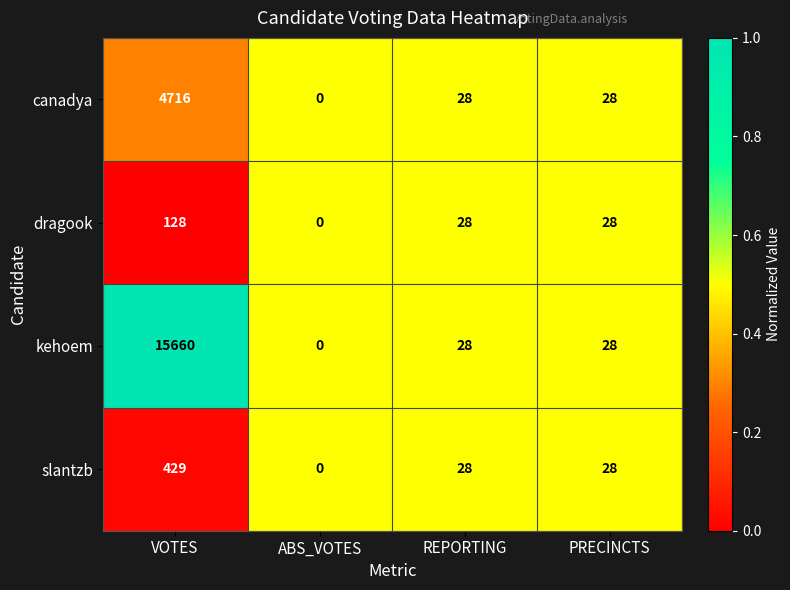

List the series in order of their peak value, highest first.

kehoem, canadya, slantzb, dragook